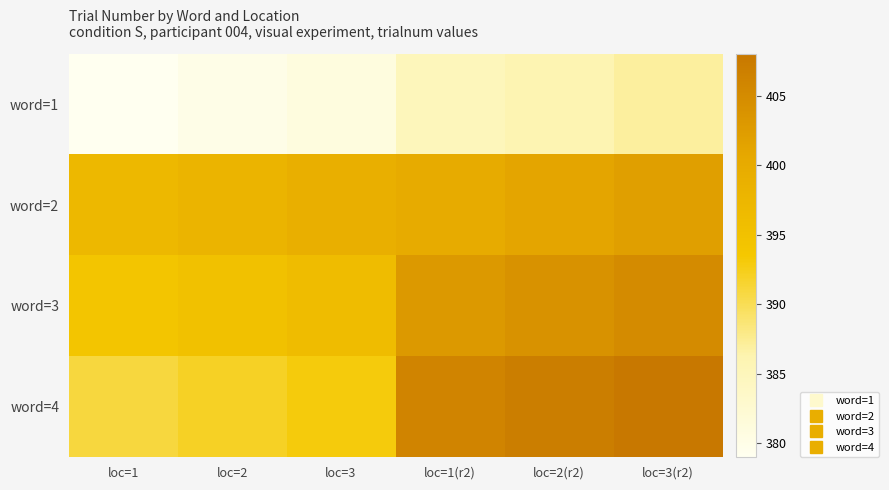

At which category is the sum across all series the highest?

loc=3(r2)